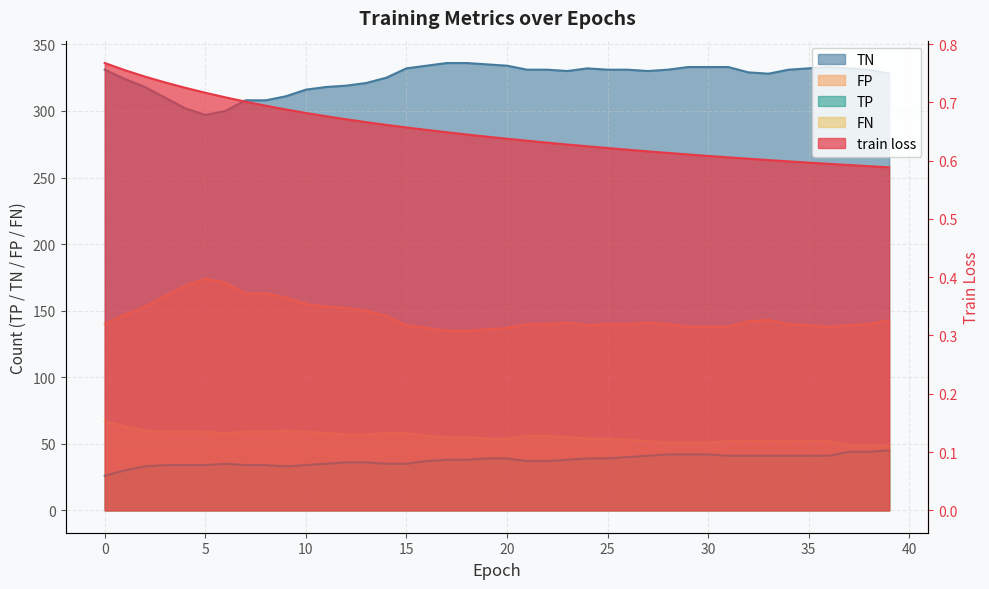

In FP, how many points are lower than both neighbors (excluding endpoints)?

2